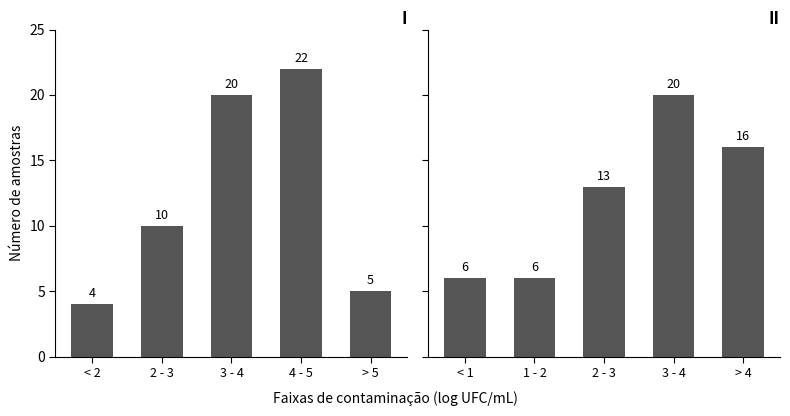

How many distinct data groups are displayed?

2